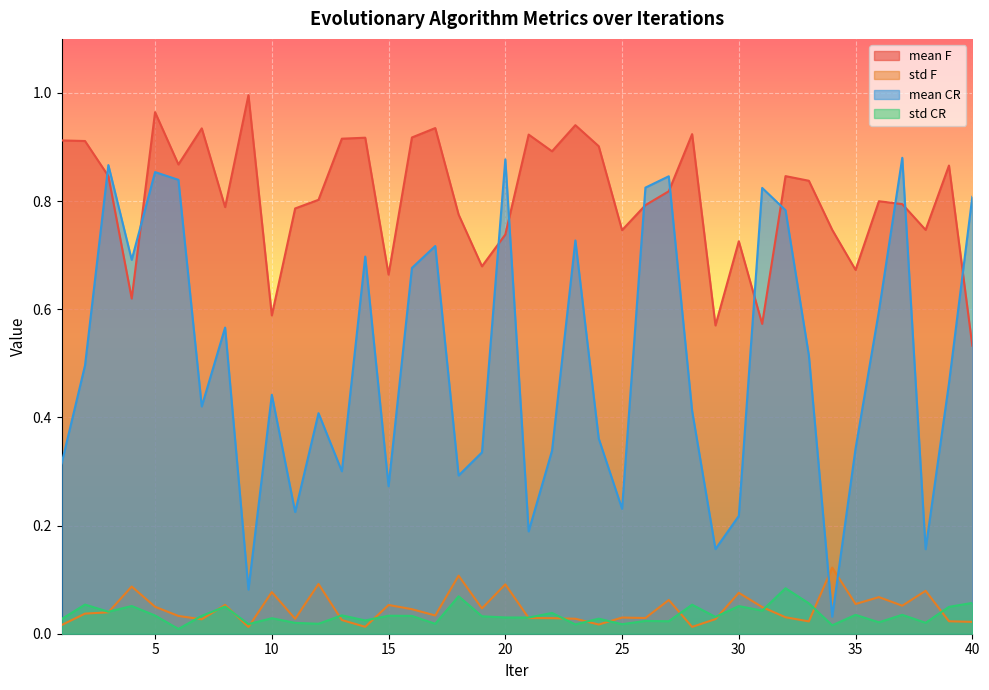

Which series has the largest range (max minus min)?

mean CR